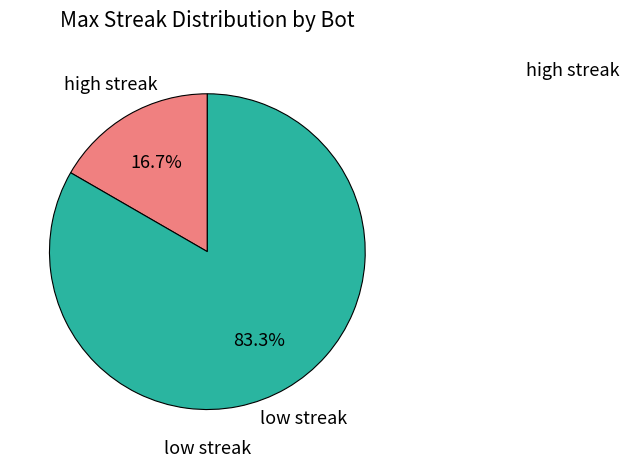

To the nearest percent, what is the difference between the largest and smallest slice percentages?

67%